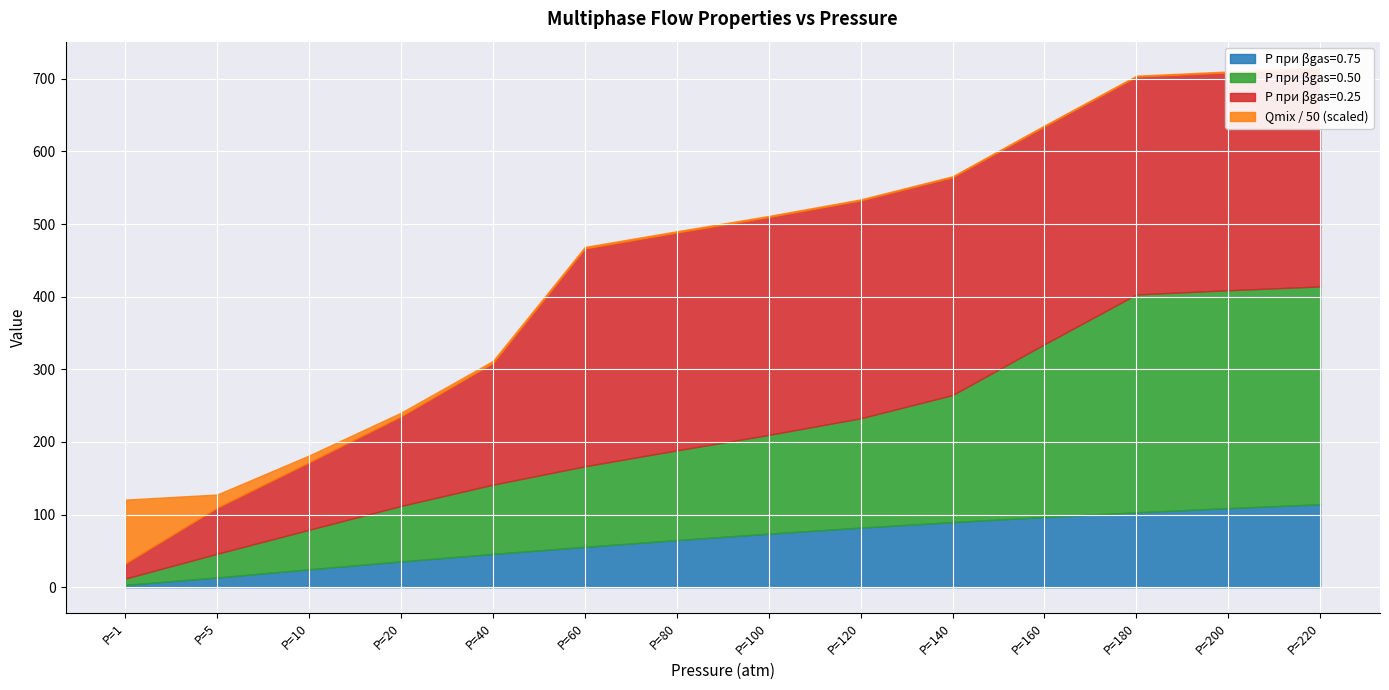

True or false: P_beta025 has more than 2 points higher than both neighbors.

False